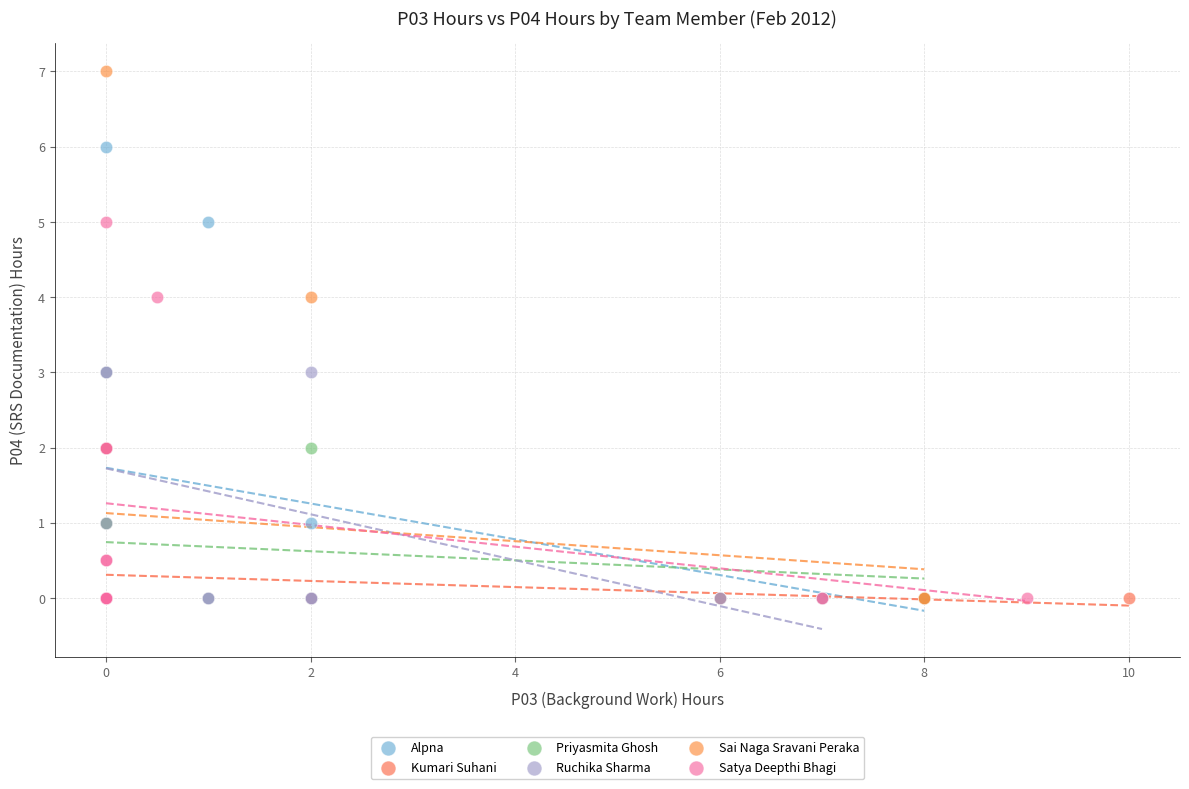

Which series has the largest Y range (max minus min)?

Sai Naga Sravani Peraka